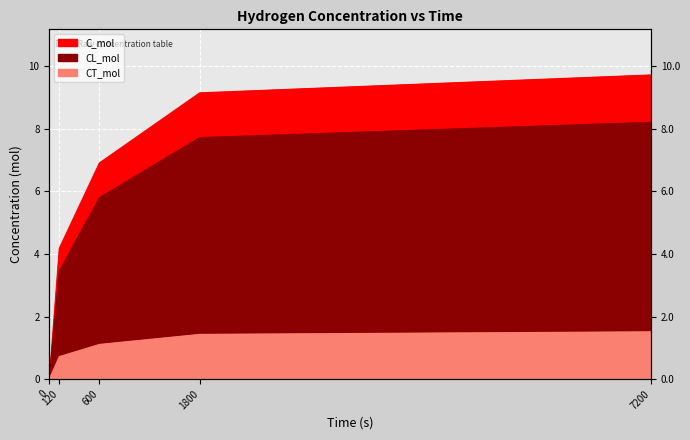

At which category is the sum across all series the highest?

7200